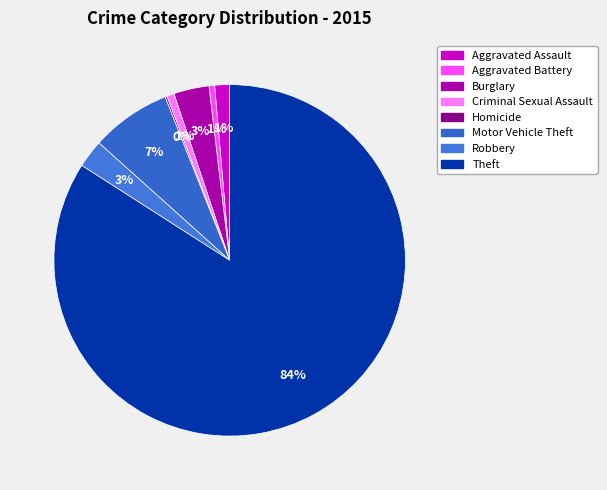

To the nearest percent, what is the difference between the Aggravated Assault and Motor Vehicle Theft slice percentages?

6%